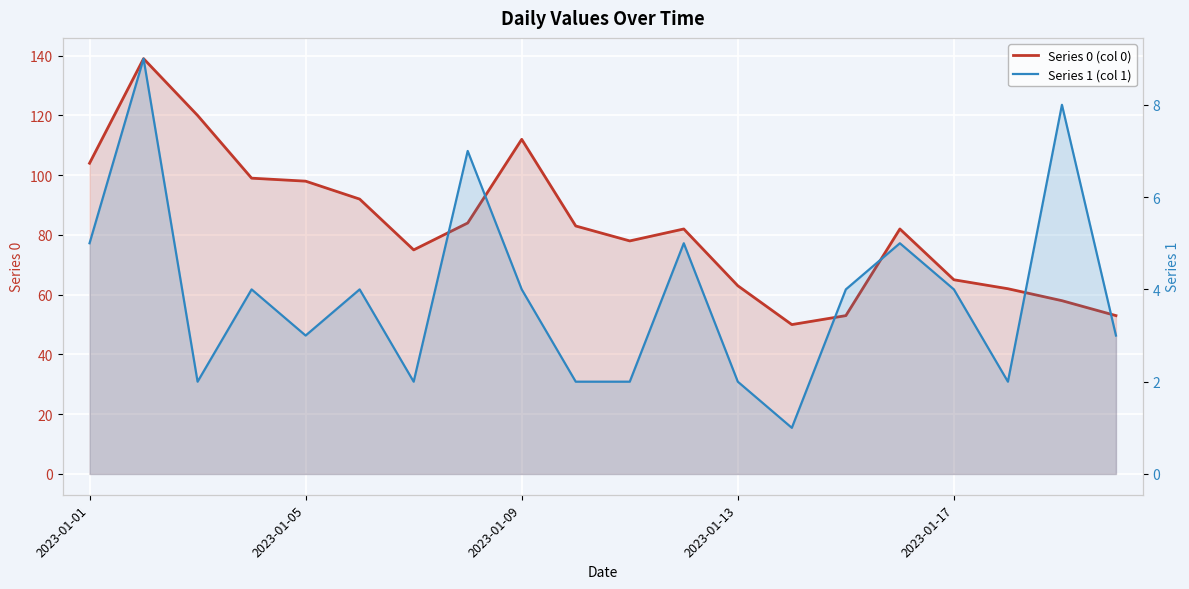

What is the maximum value shown in the chart?

139